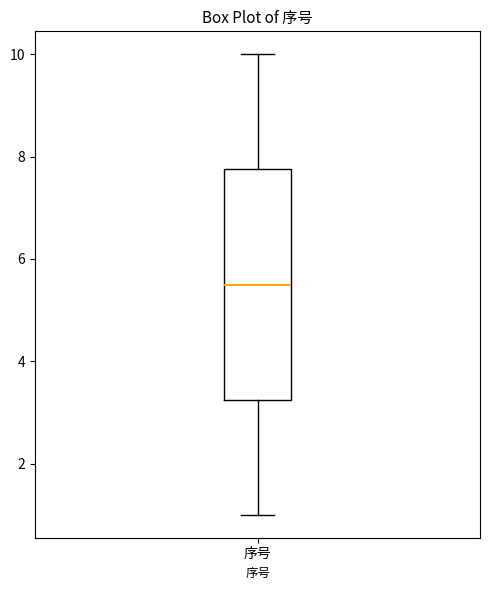

Read this box plot against the y-axis: the position of the median line, the range covered by the box, and the ends of both whiskers. The values are not printed on the chart, so give them approximately, as read against the axis.

median 5.6, box 3.2 to 7.8, whiskers 1.0 to 10.0